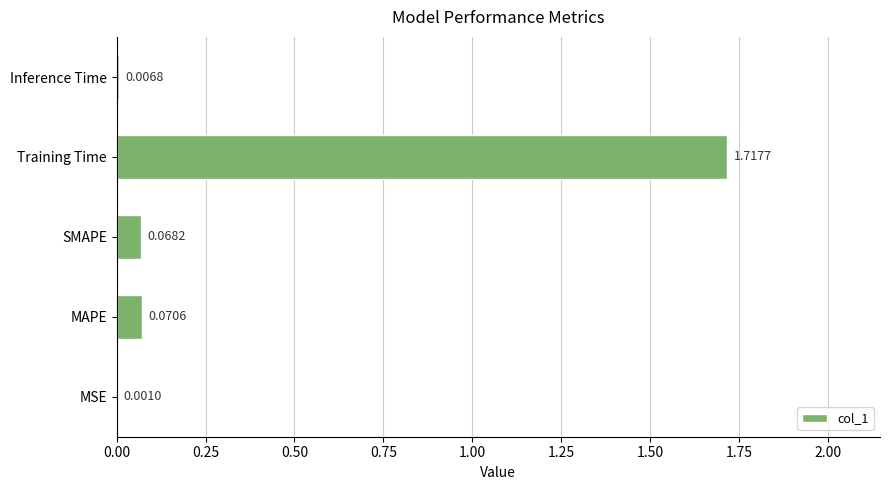

Between MSE and Inference Time, which is larger?

Inference Time